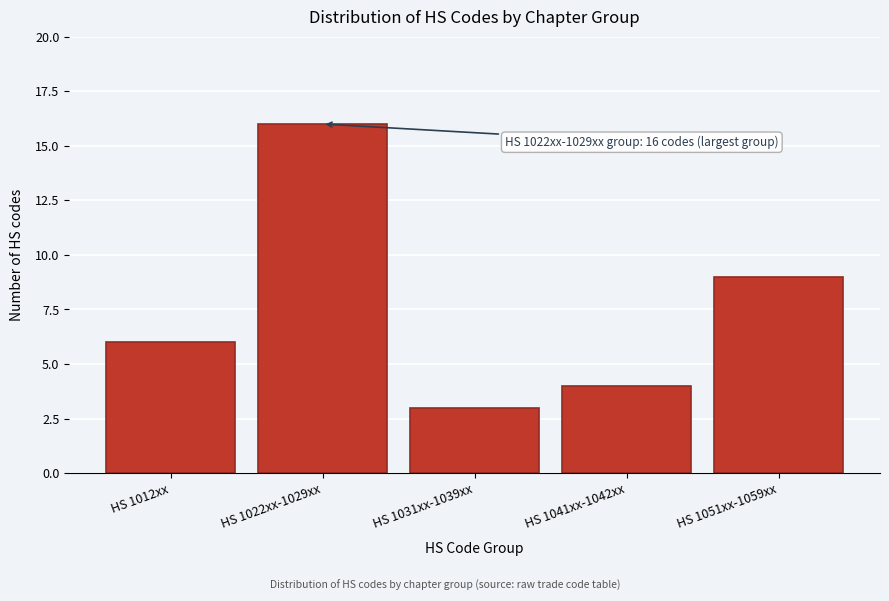

Reading left to right, list all the values displayed in this chart.

HS 1012xx=6	HS 1022xx-1029xx=16	HS 1031xx-1039xx=3	HS 1041xx-1042xx=4	HS 1051xx-1059xx=9